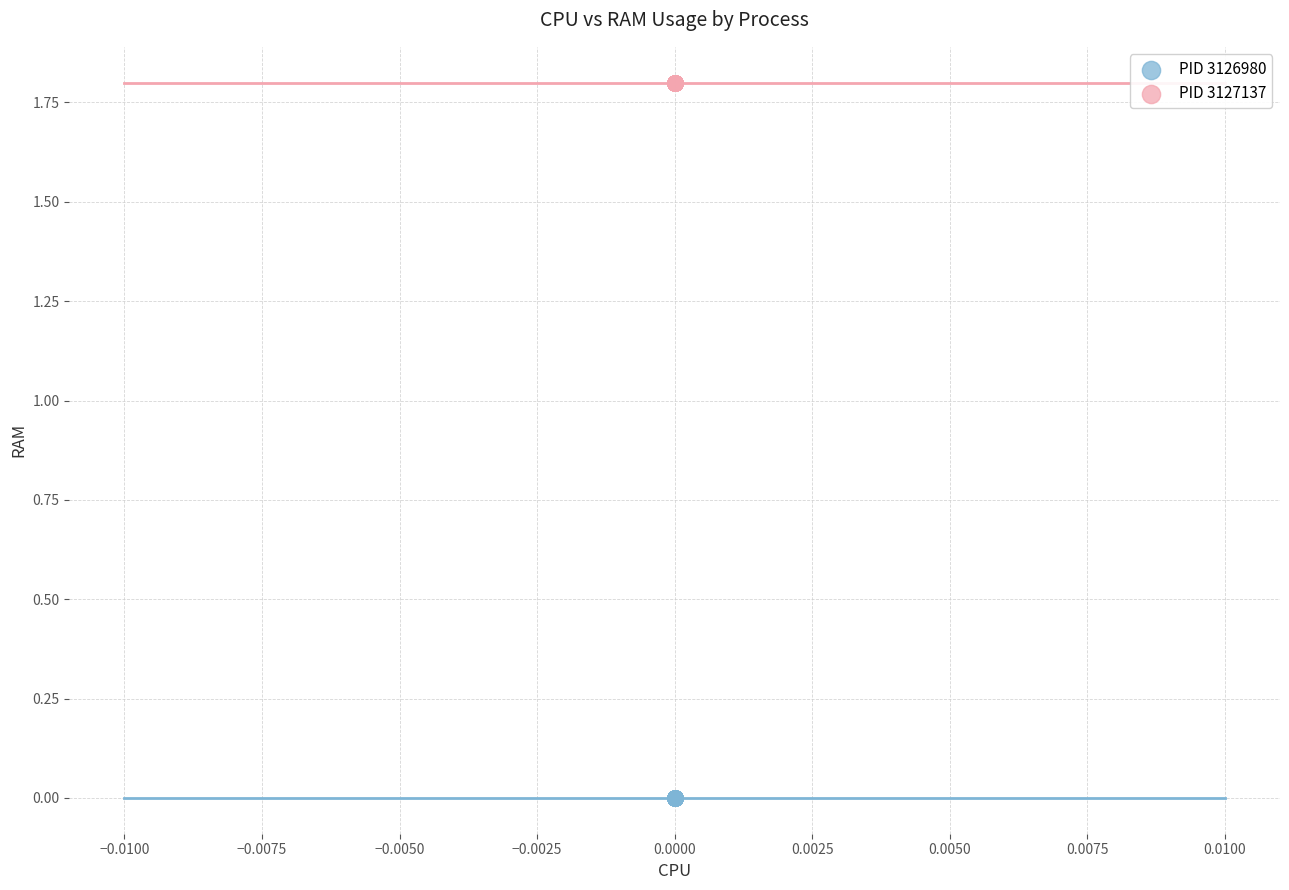

Which series reaches the maximum Y coordinate?

PID 3127137